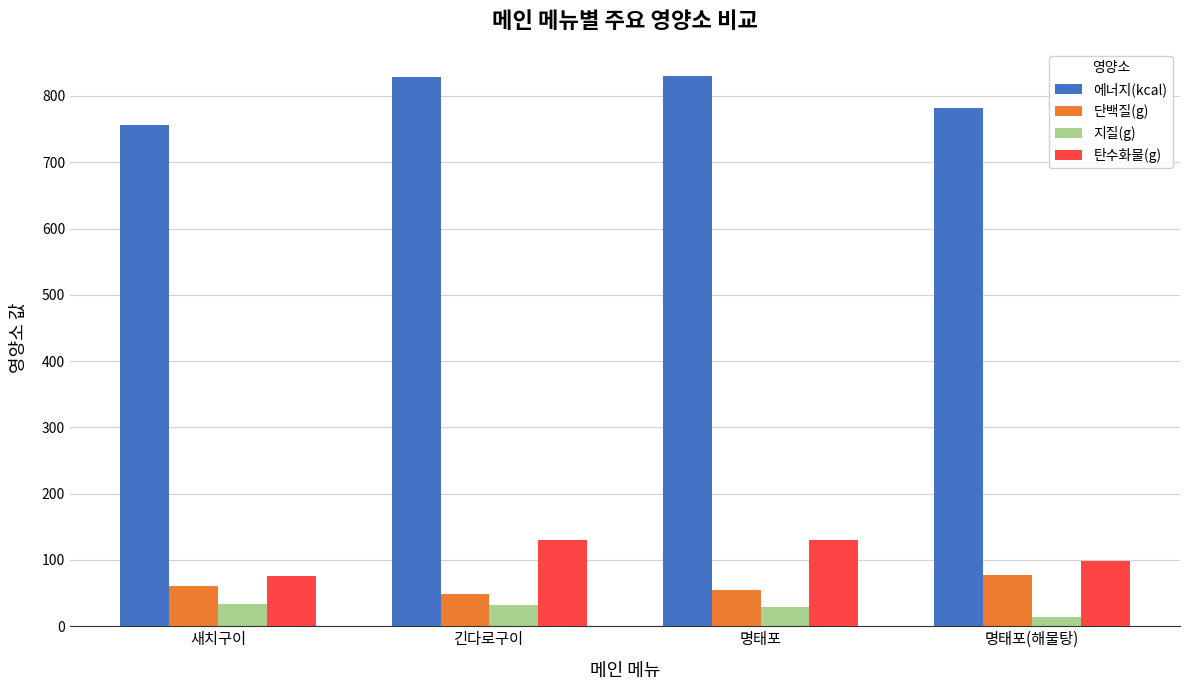

How many groups of bars are there?

4